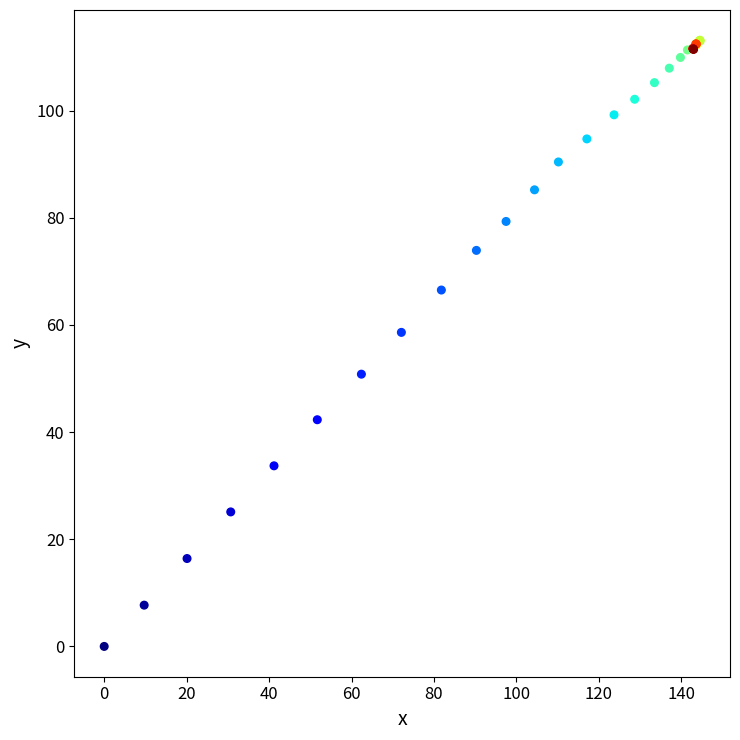

What Y value in the scatter plot is closest to 56?

58.6